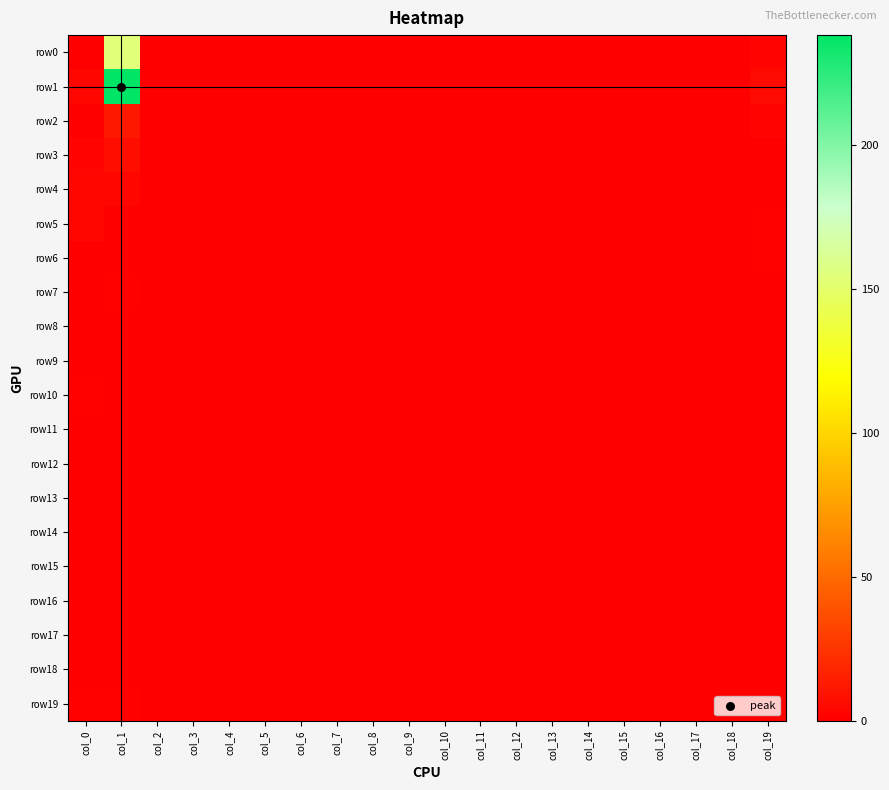

At col_5, list the series in order from smallest to largest.

row0, row1, row2, row3, row4, row5, row6, row7, row8, row9, row10, row11, row12, row13, row14, row15, row16, row17, row18, row19